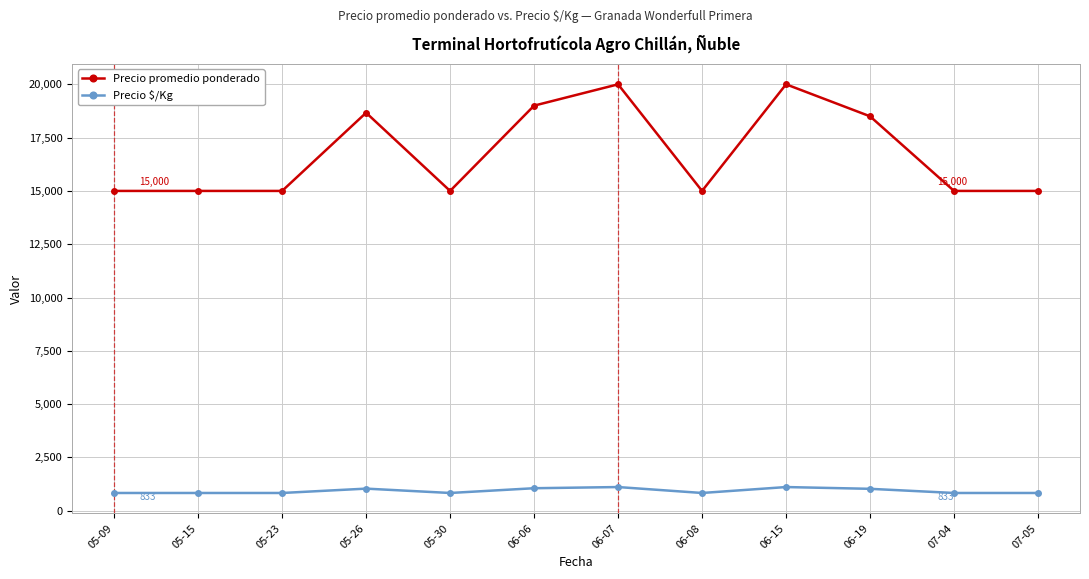

What is the sum of all Precio $/Kg values?

11174